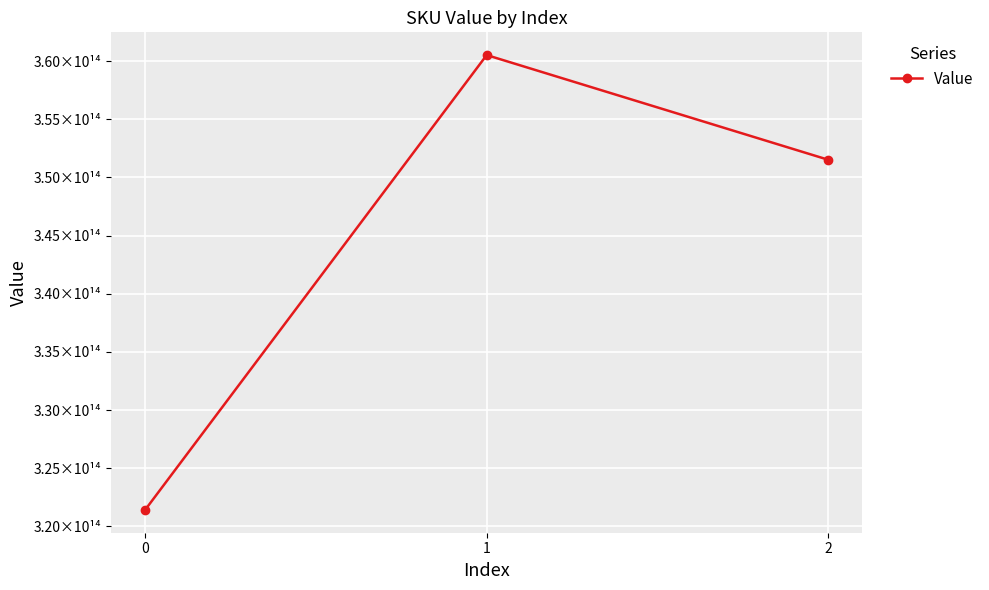

The value at 0 is 321410011099319. True or false?

True